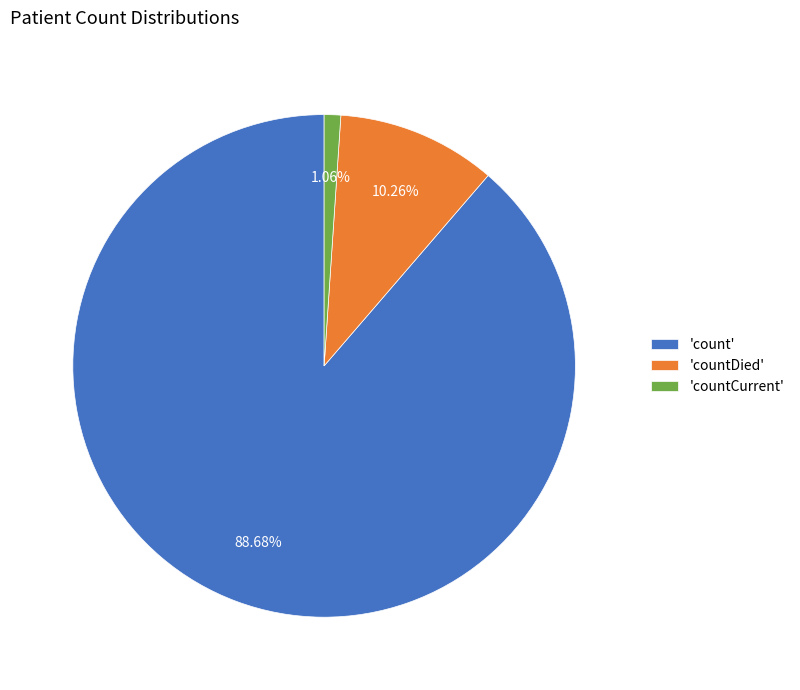

Is the sum of 'count' and 'countDied' greater than half?

Yes